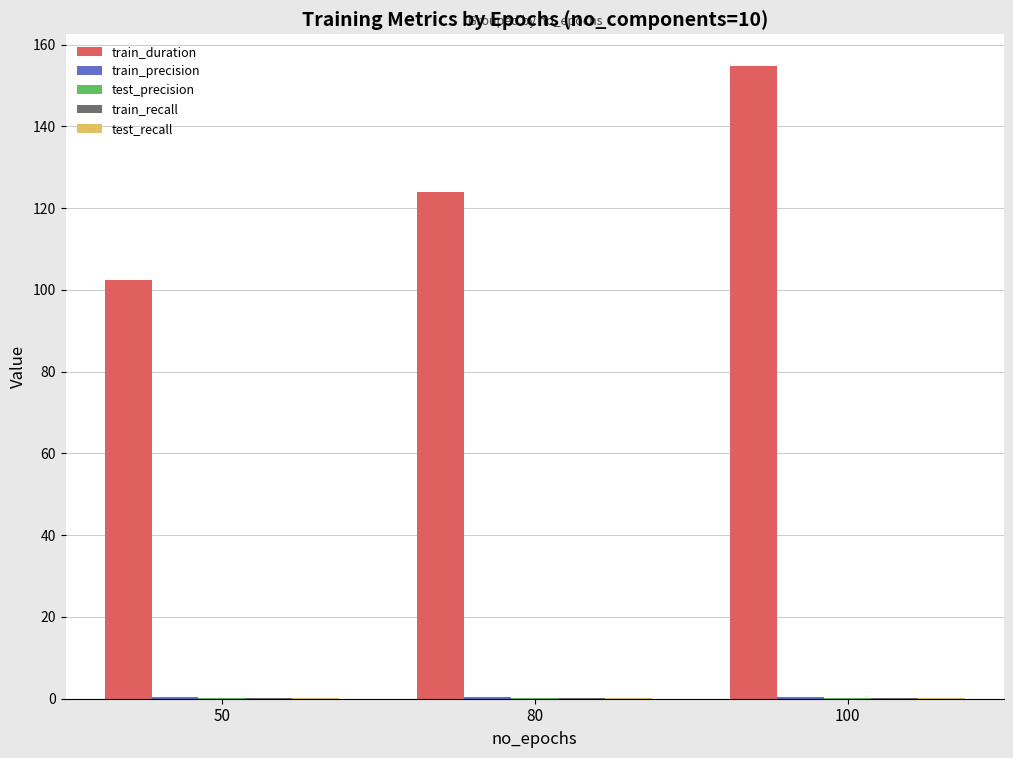

How many series are shown in this chart?

5